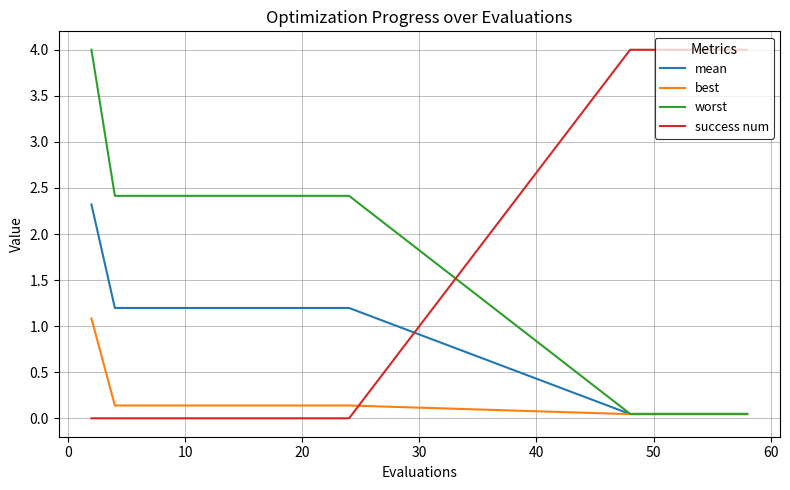

Rank the series by their average value, from lowest to highest.

best, mean, success num, worst